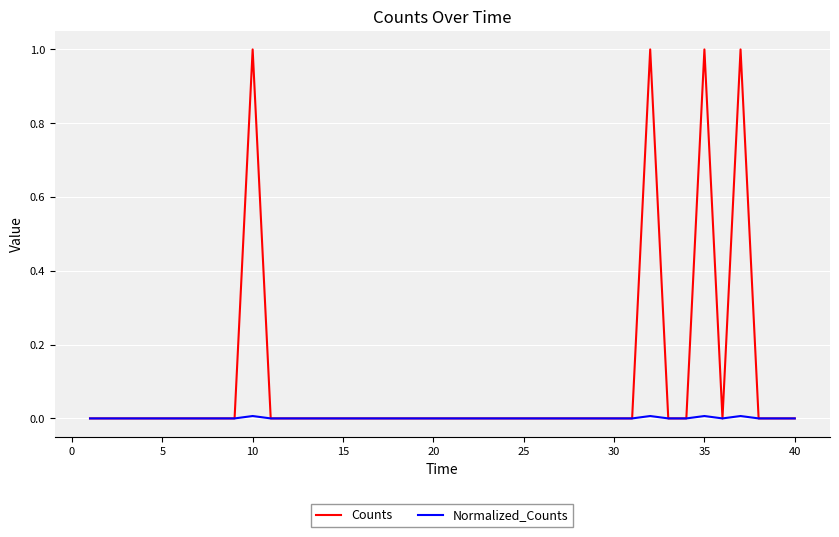

Rank the series by their average value, from lowest to highest.

Normalized_Counts, Counts